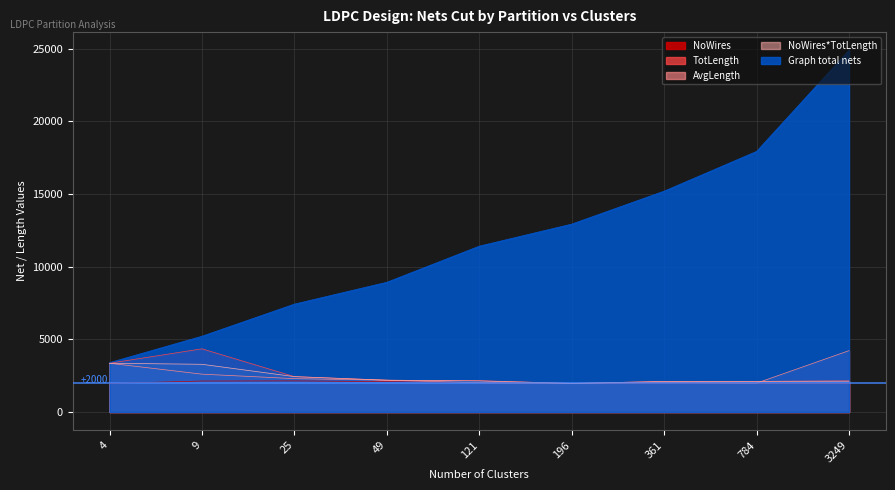

Which series has the largest total across all categories?

Graph total nets